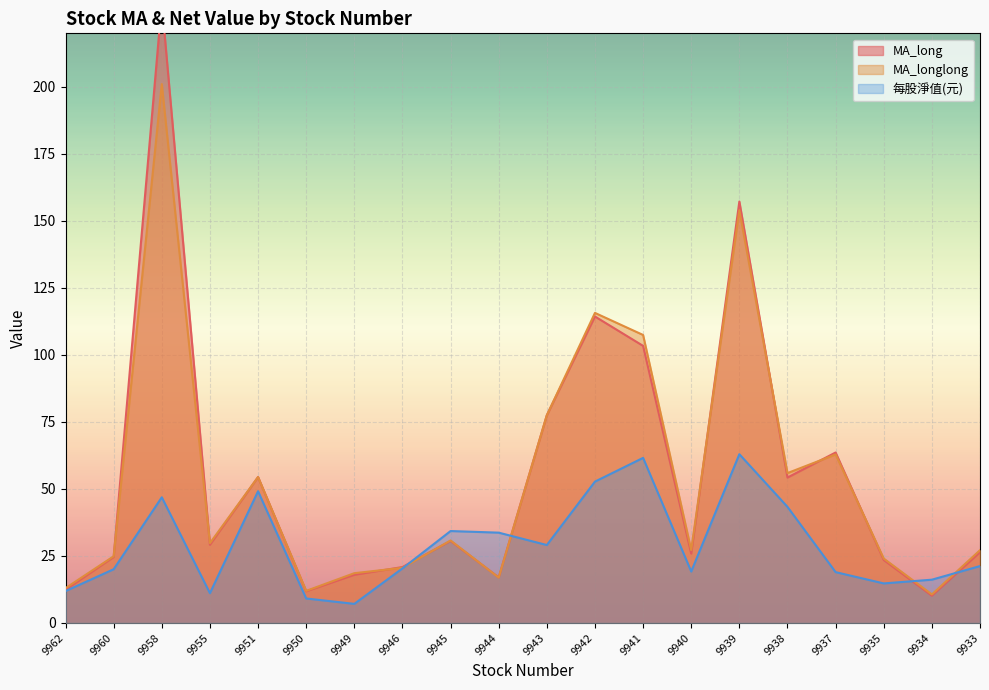

Count the number of categories in the chart.

20